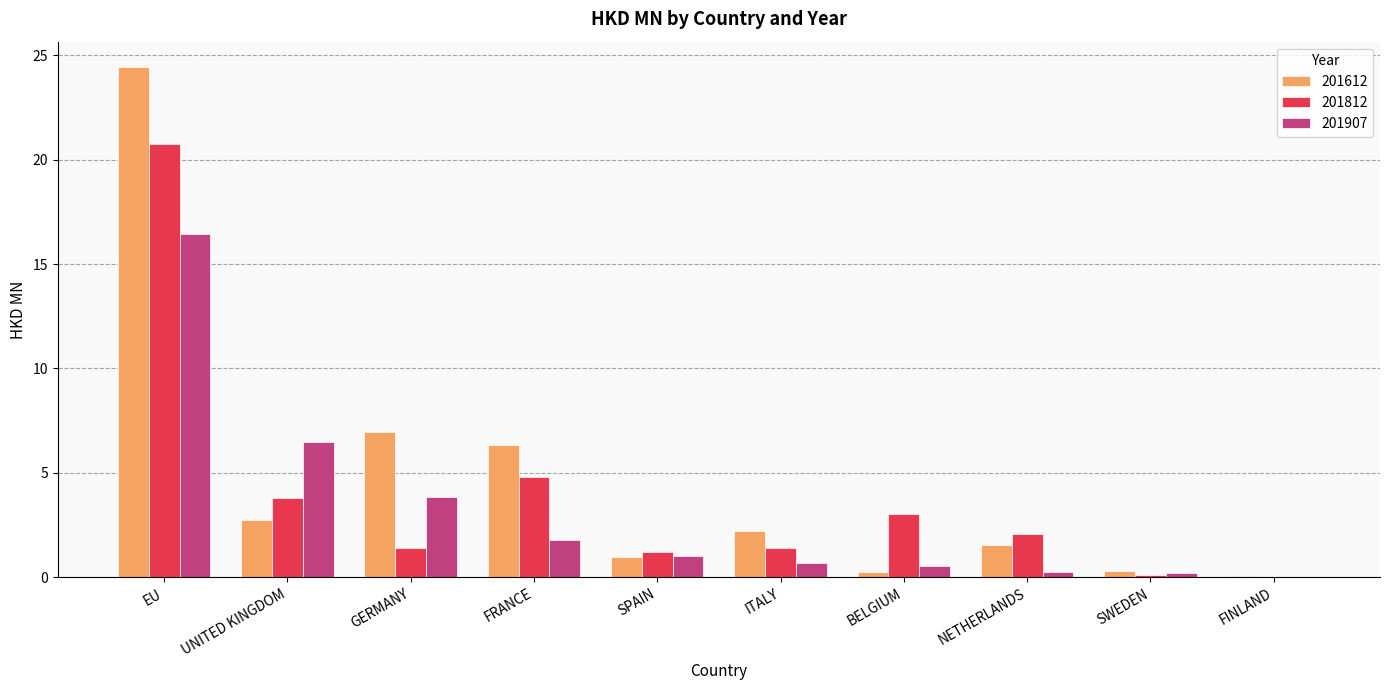

What is the sum of all 201907 values?

31.2